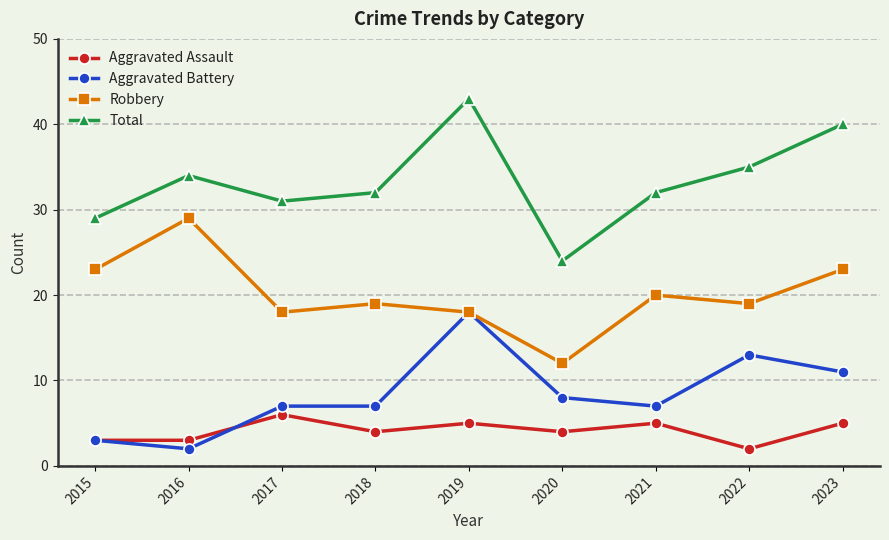

Between 2018 and 2023, which series saw the biggest shift?

Total